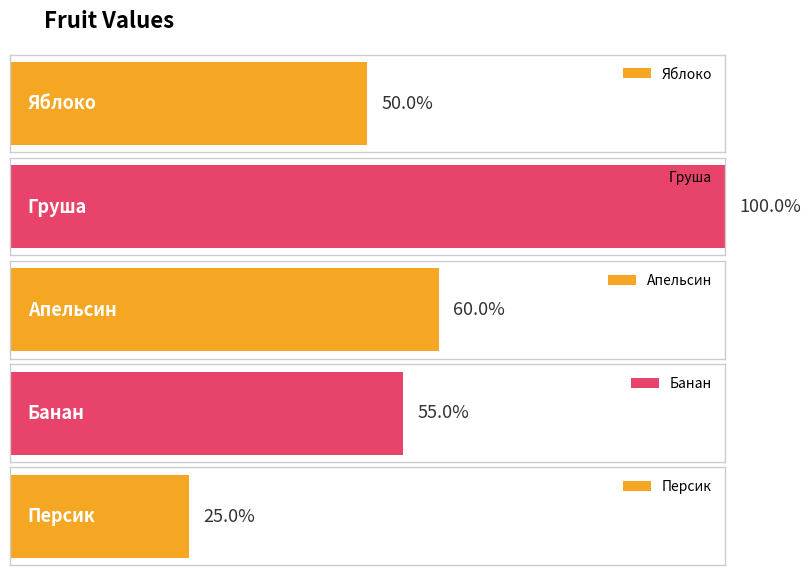

Between Апельсин and Банан, which is larger?

Апельсин